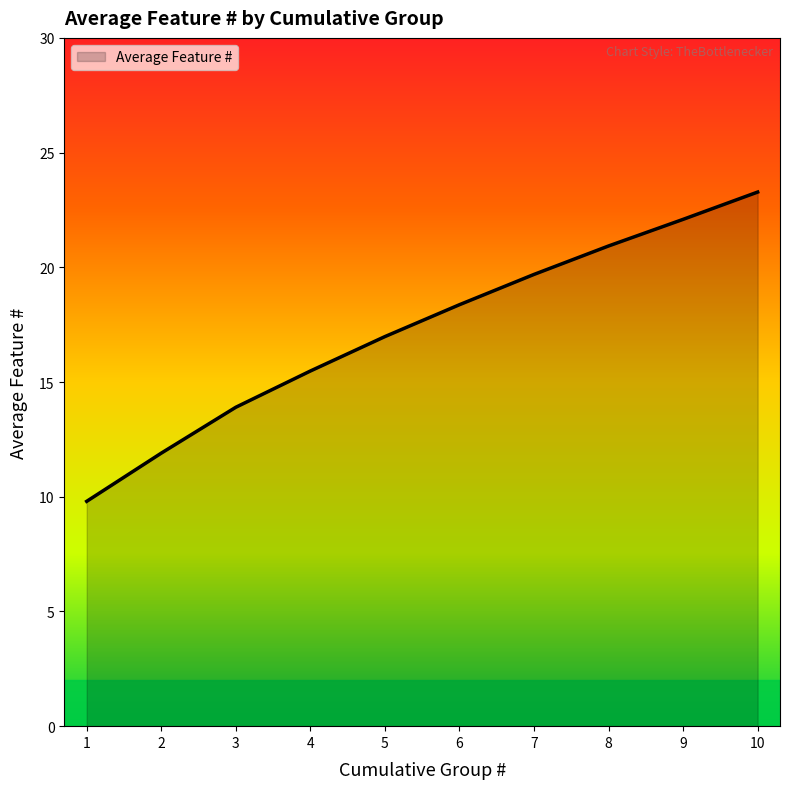

At which label does the data first exceed 18?

6